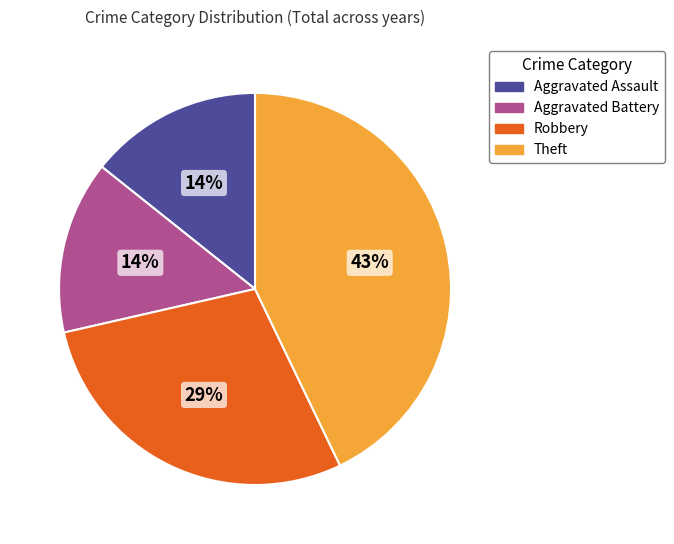

Does Robbery account for over 50% of the chart?

No